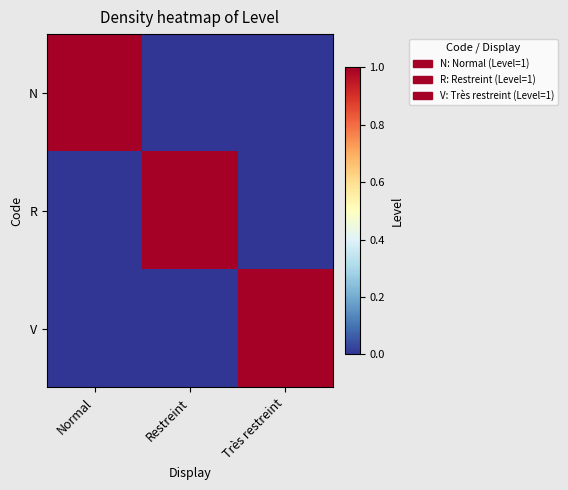

Rank the series by their maximum value, from lowest to highest.

N, R, V